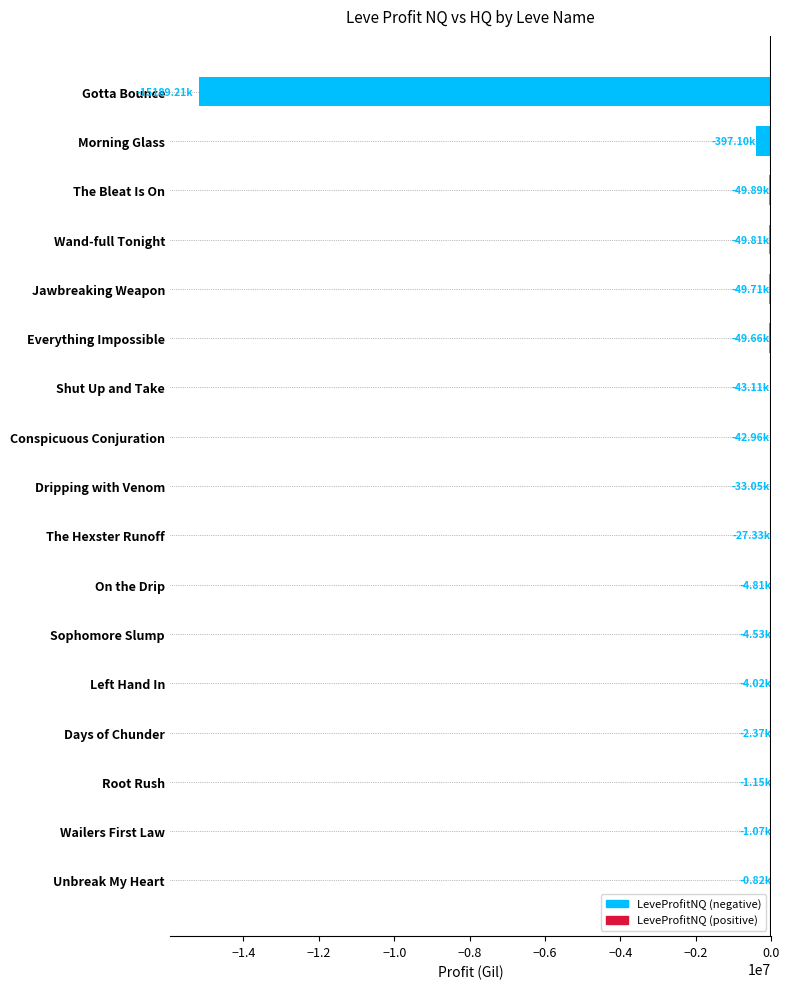

Where is the data nearest to the value -7595019?

Morning Glass